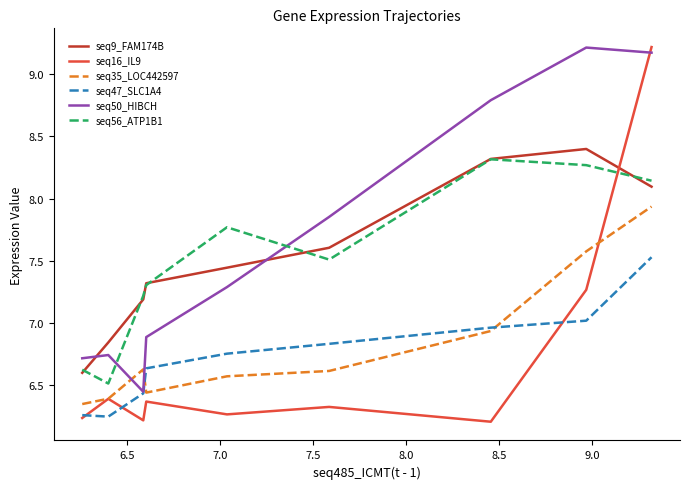

What is the highest value of the seq56_ATP1B1 series?

8.3